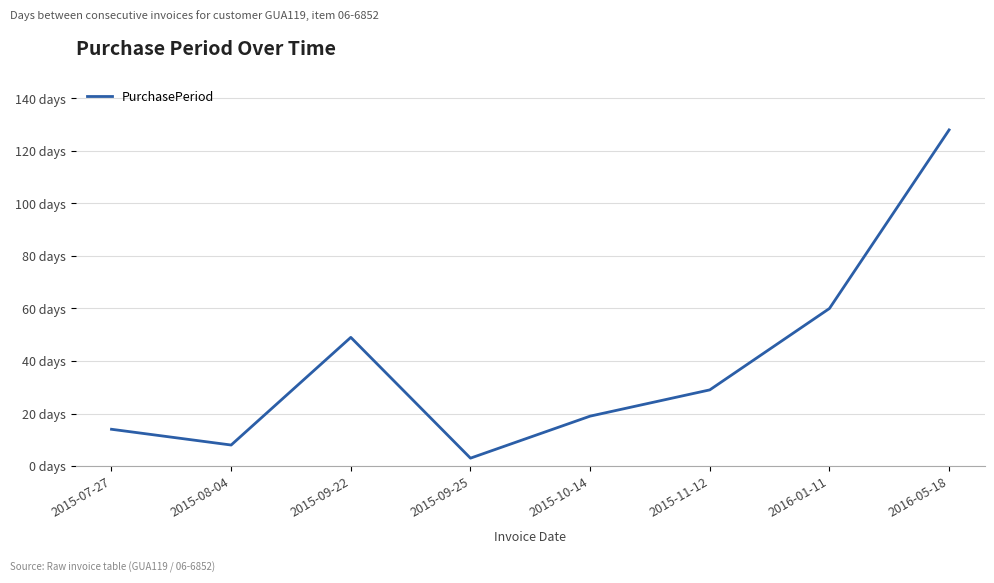

Where is the first local maximum?

2015-09-22